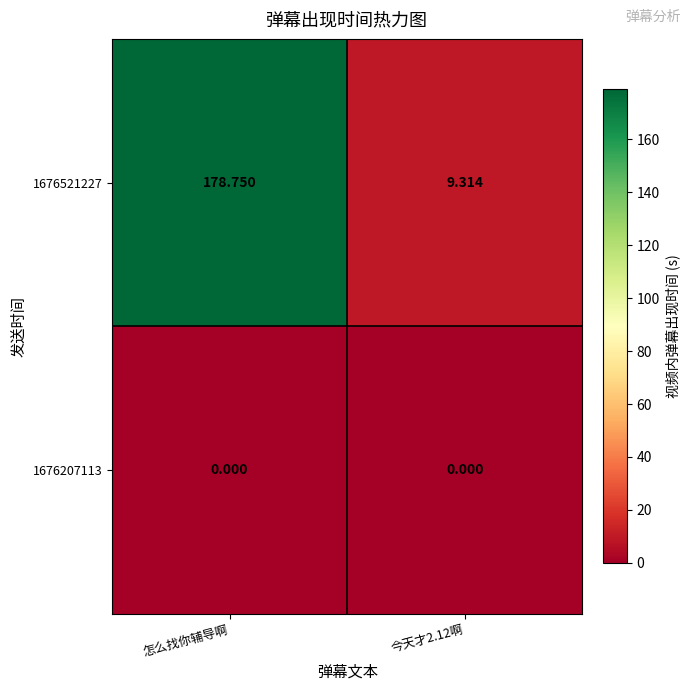

Is the value of 1676521227 at 怎么找你辅导啊 greater than the value of 1676207113 at 今天才2.12啊?

Yes